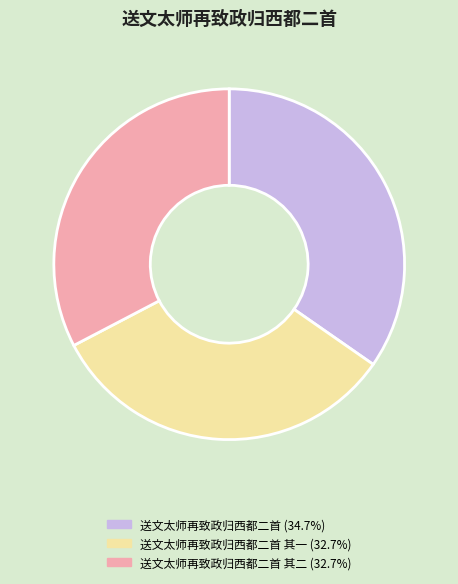

Count the number of slices in the pie.

3